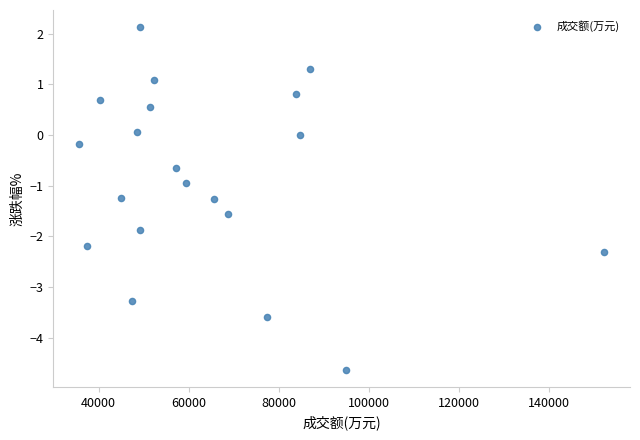

What is the range of Y values (max minus min)?

6.8